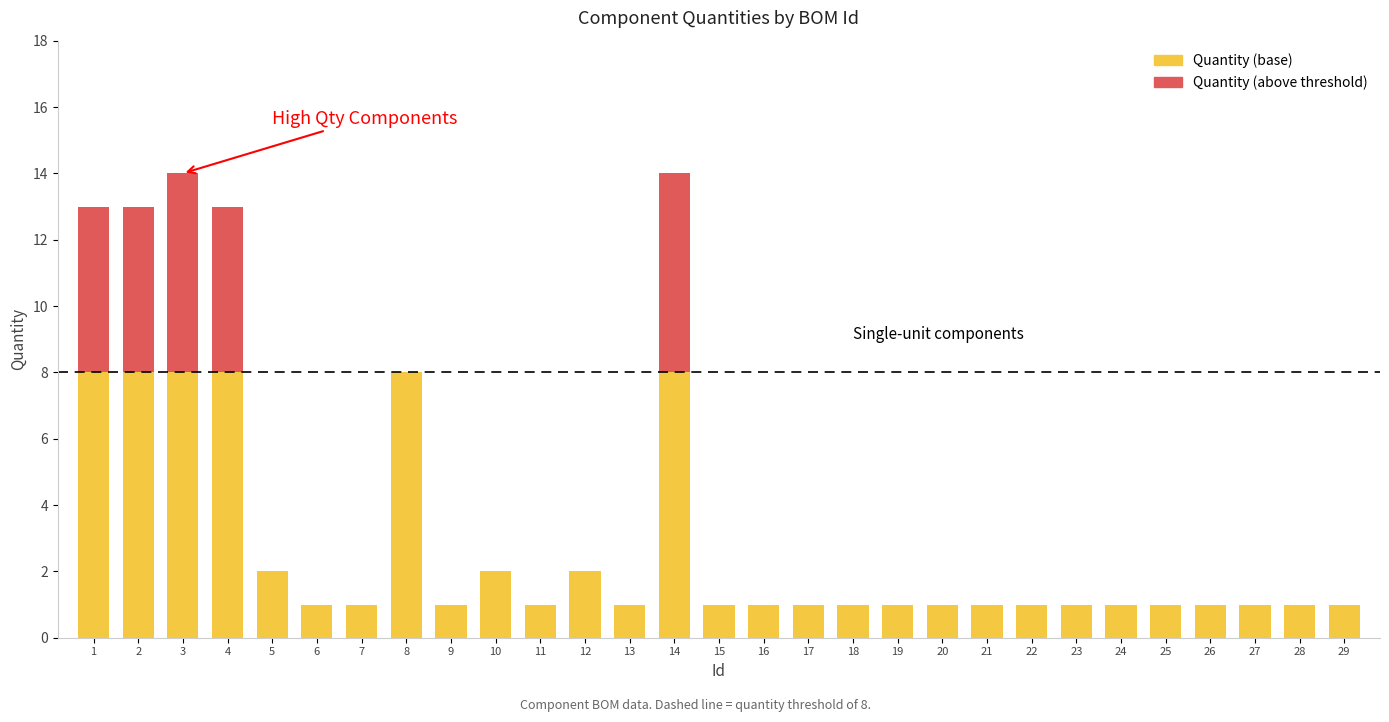

Is it true that Quantity (base) equals 1 at 10?

False